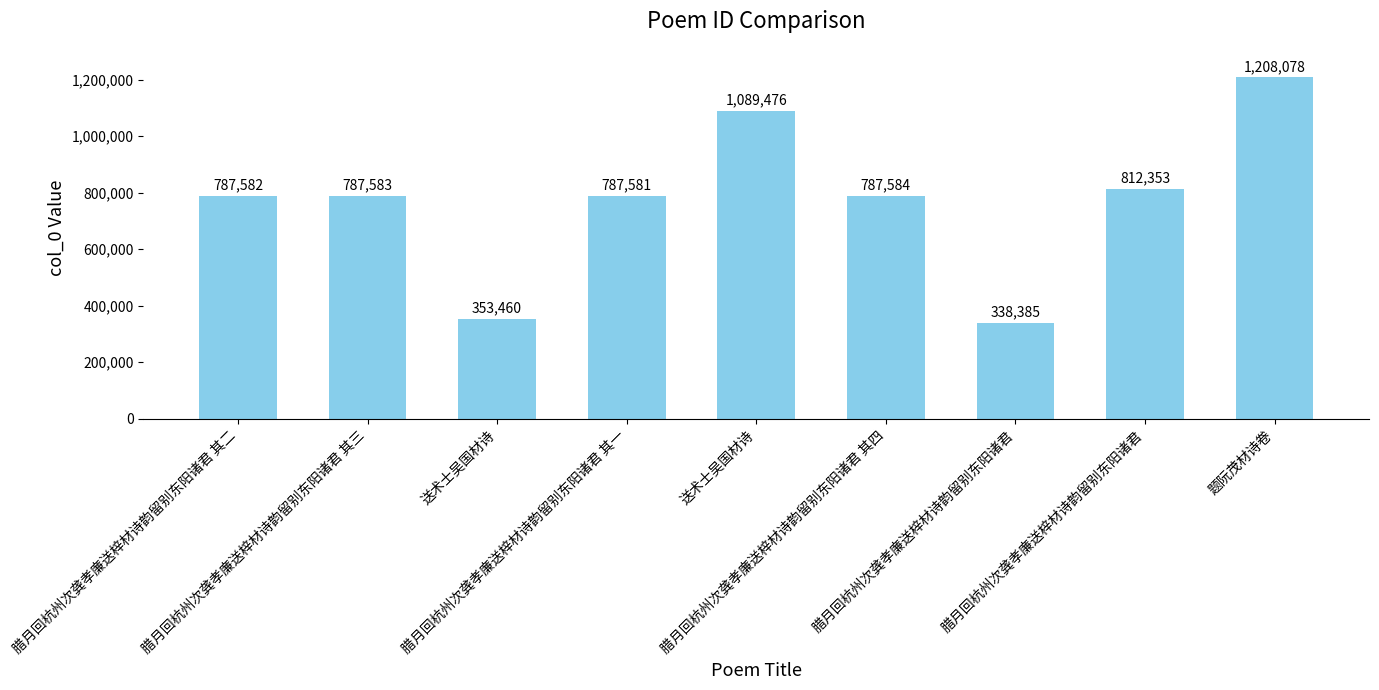

Rank the categories by value from lowest to highest.

腊月回杭州次龚孝廉送梓材诗韵留别东阳诸君, 送术士吴国材诗, 腊月回杭州次龚孝廉送梓材诗韵留别东阳诸君 其一, 腊月回杭州次龚孝廉送梓材诗韵留别东阳诸君 其二, 腊月回杭州次龚孝廉送梓材诗韵留别东阳诸君 其三, 腊月回杭州次龚孝廉送梓材诗韵留别东阳诸君 其四, 腊月回杭州次龚孝廉送梓材诗韵留别东阳诸君, 送术士吴国材诗, 题阮茂材诗卷